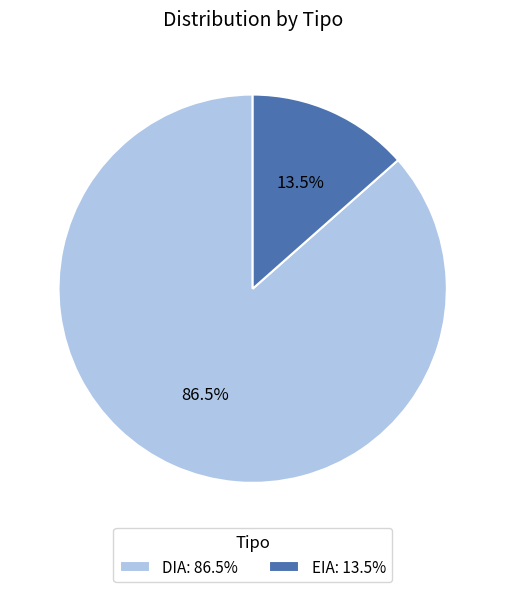

The DIA slice represents 81% of the pie. True or false?

False